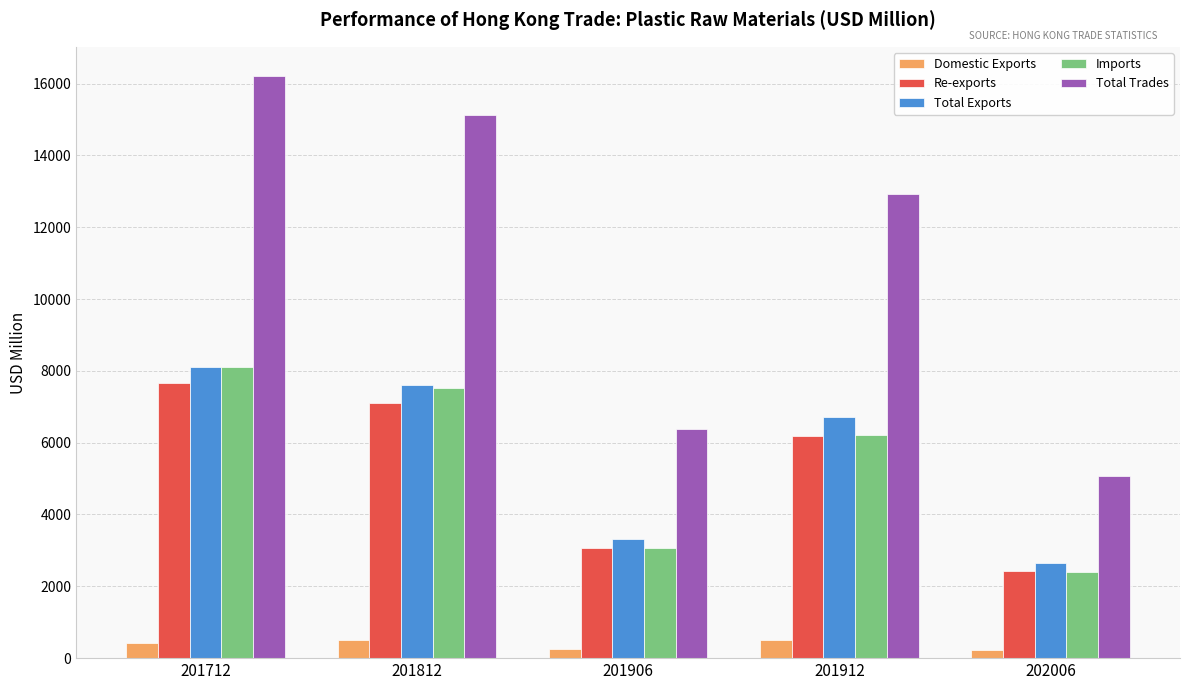

Which category has the highest value in the Re-exports series?

201712